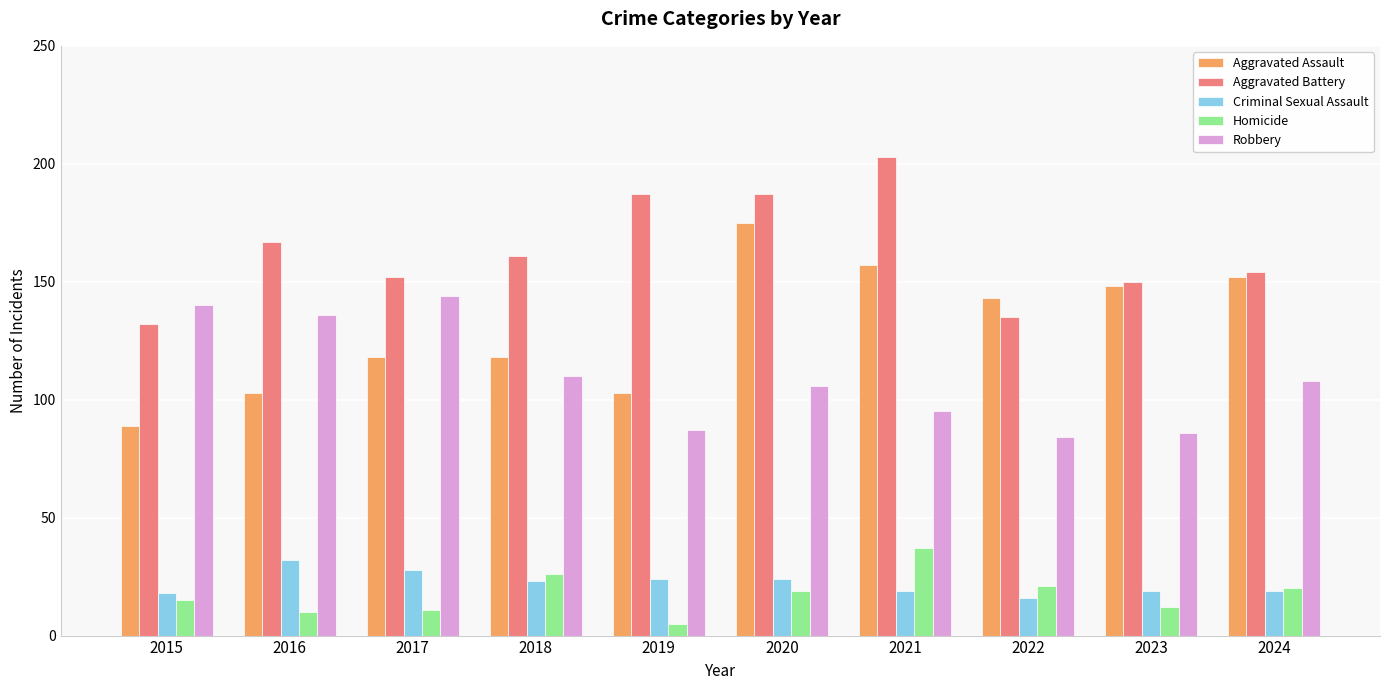

What is the value of the Robbery bar at the 10th from the left?

108